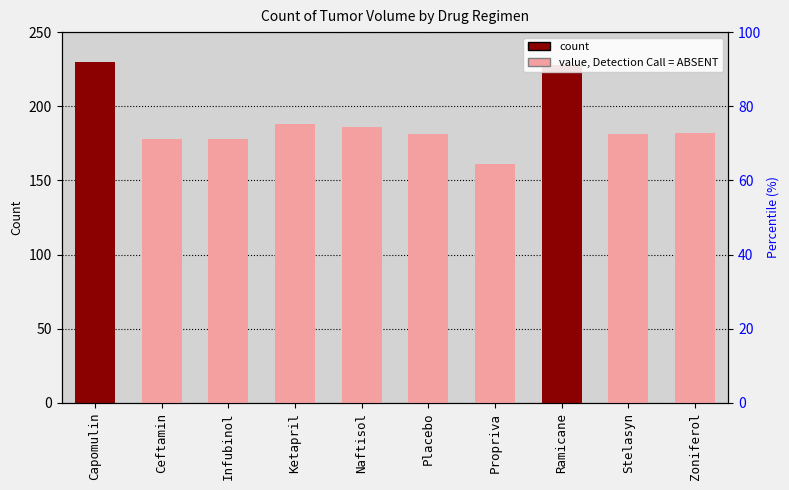

Reading right to left, extract all data points from this chart.

182	181	228	161	181	186	188	178	178	230